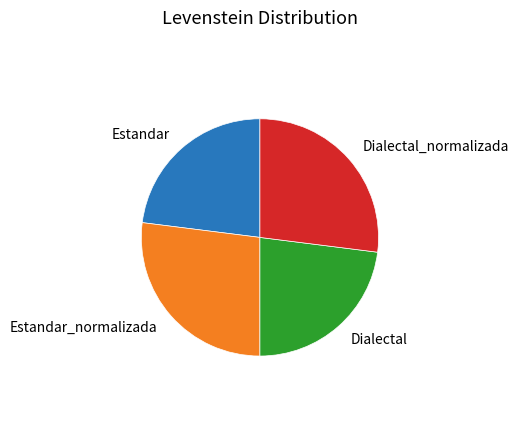

Is there any slice that represents more than half of the pie?

No